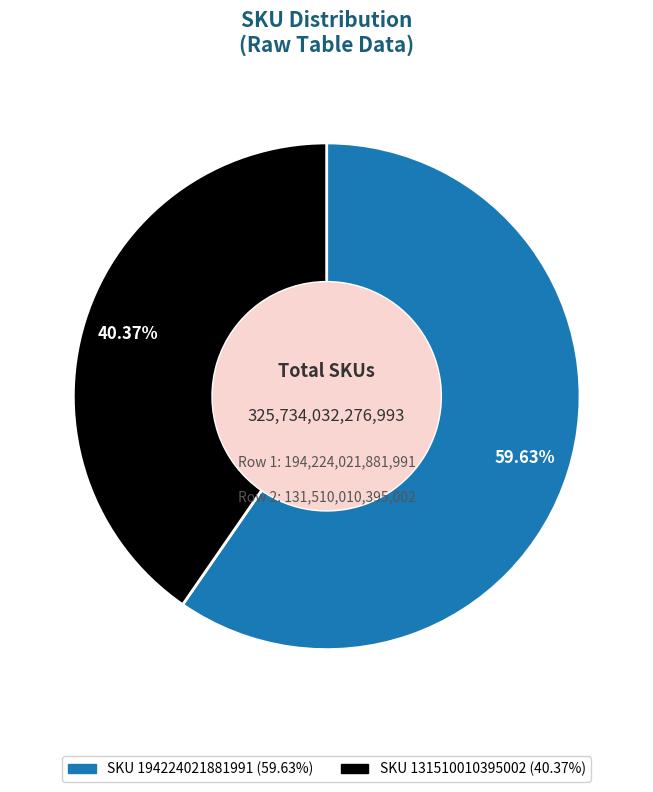

Is there any slice that represents more than half of the pie?

Yes